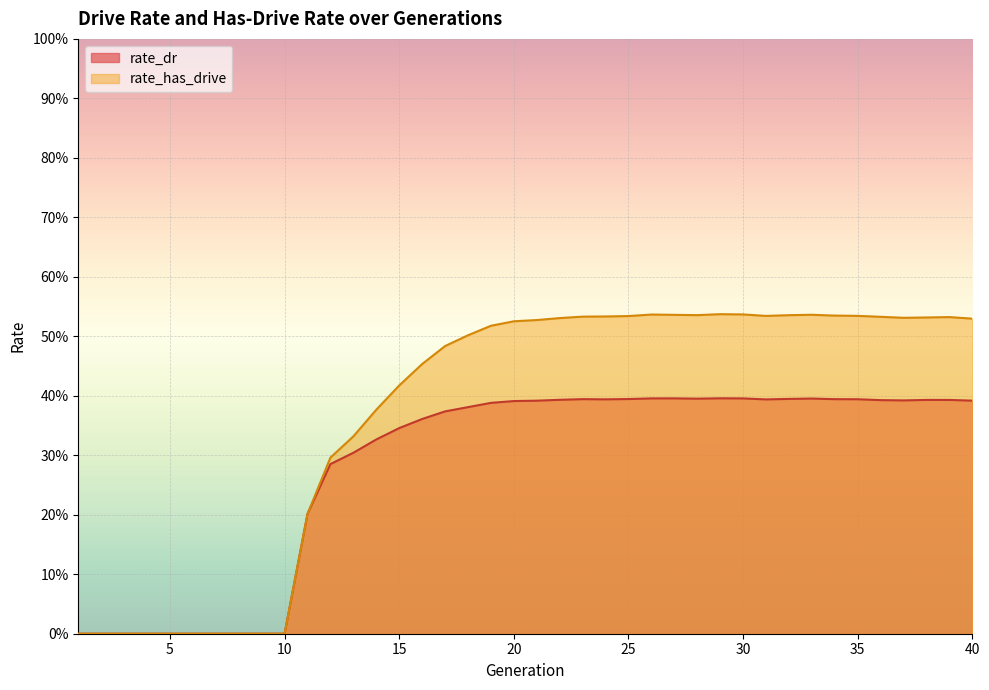

At which category is the sum across all series the highest?

29